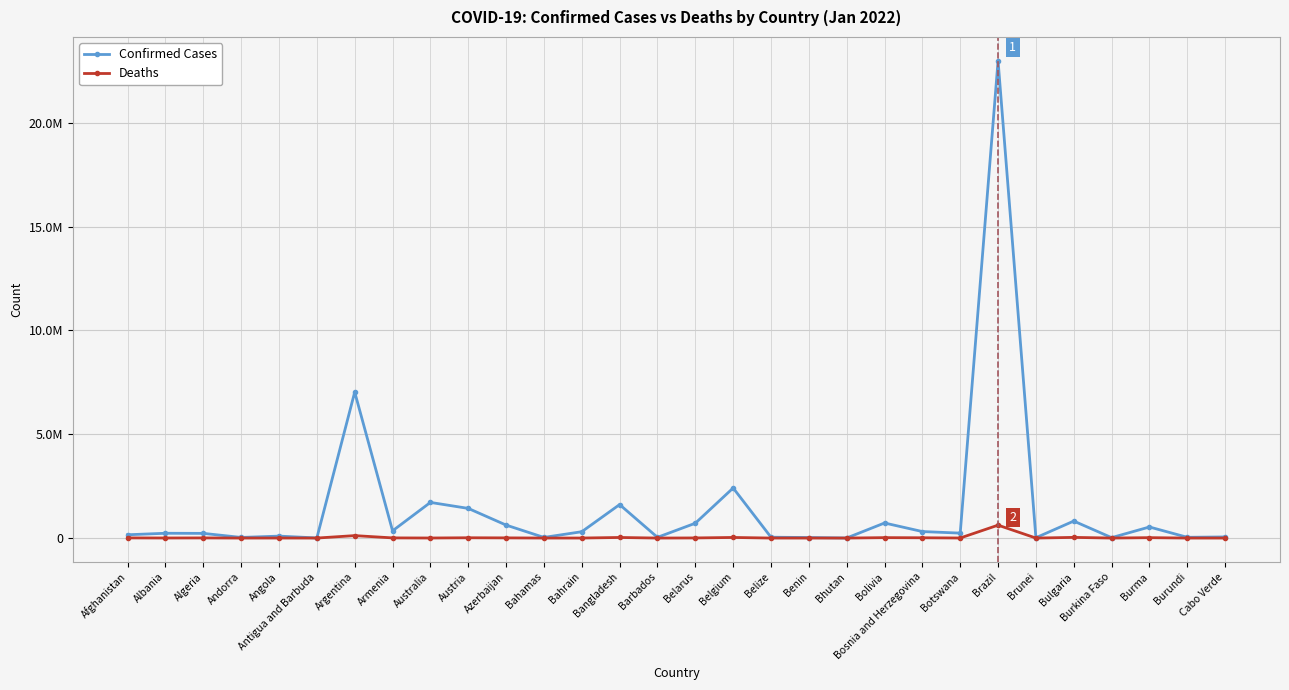

Which series changed the most between Angola and Cabo Verde?

Confirmed Cases